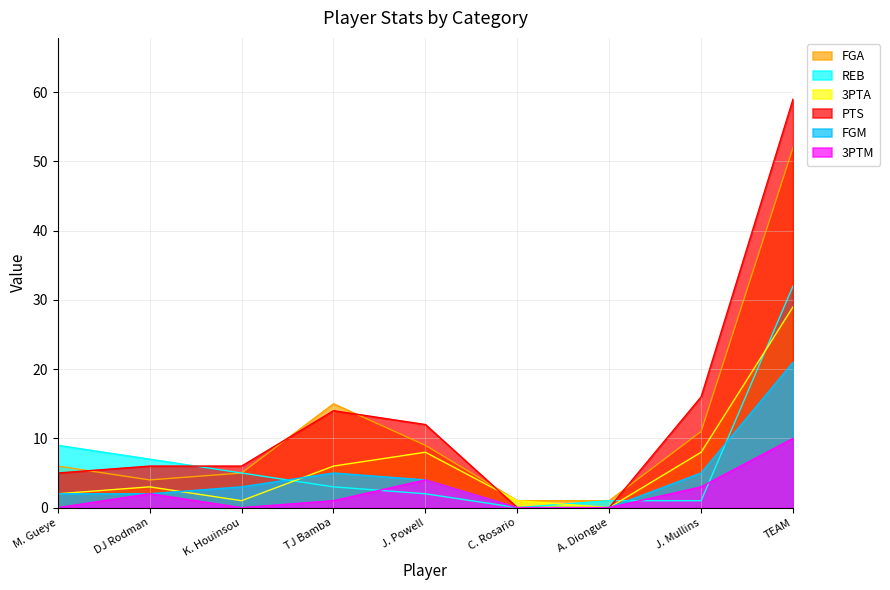

What is the total value across all series at A. Diongue?

2